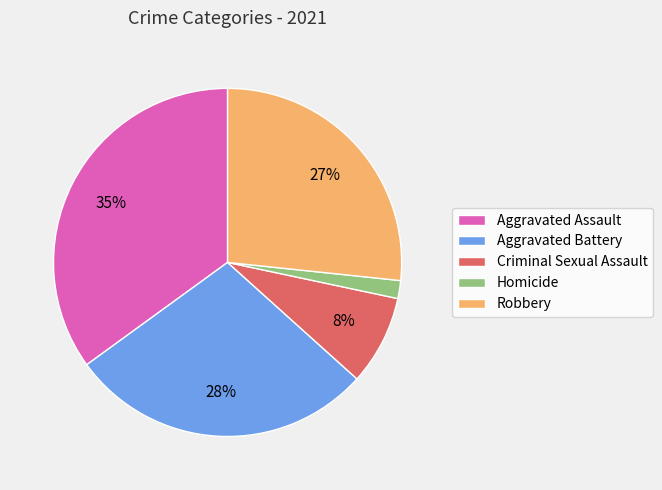

Which category has the biggest portion of the pie?

Aggravated Assault